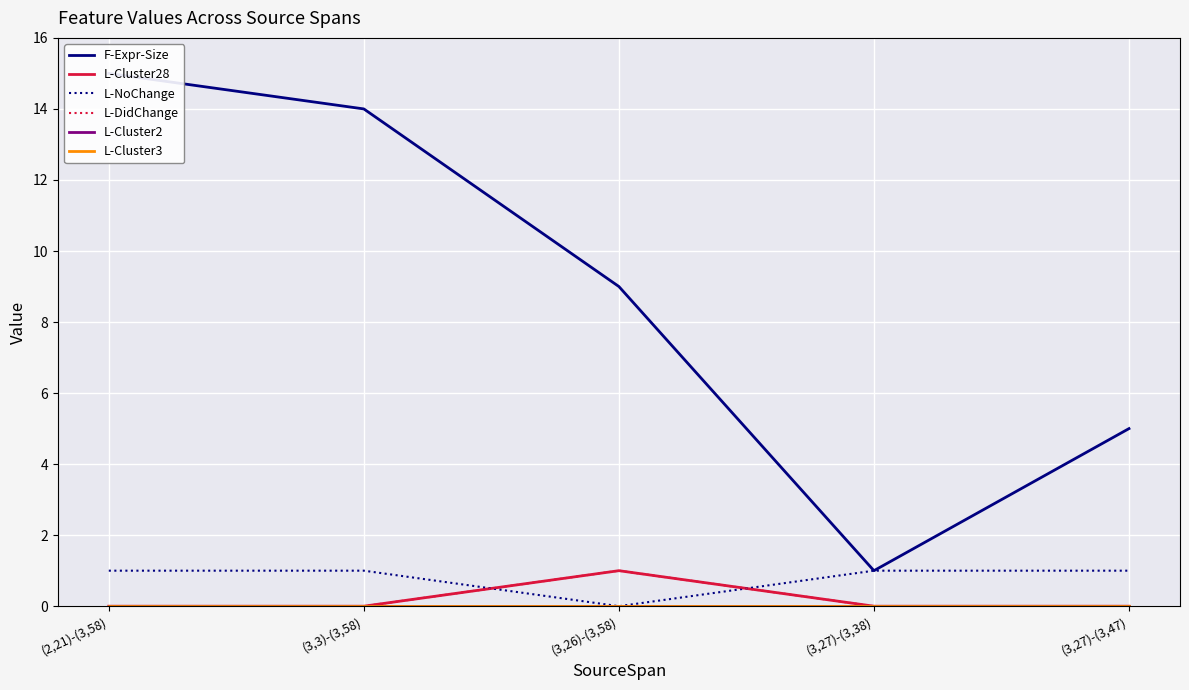

How many distinct data groups are displayed?

6